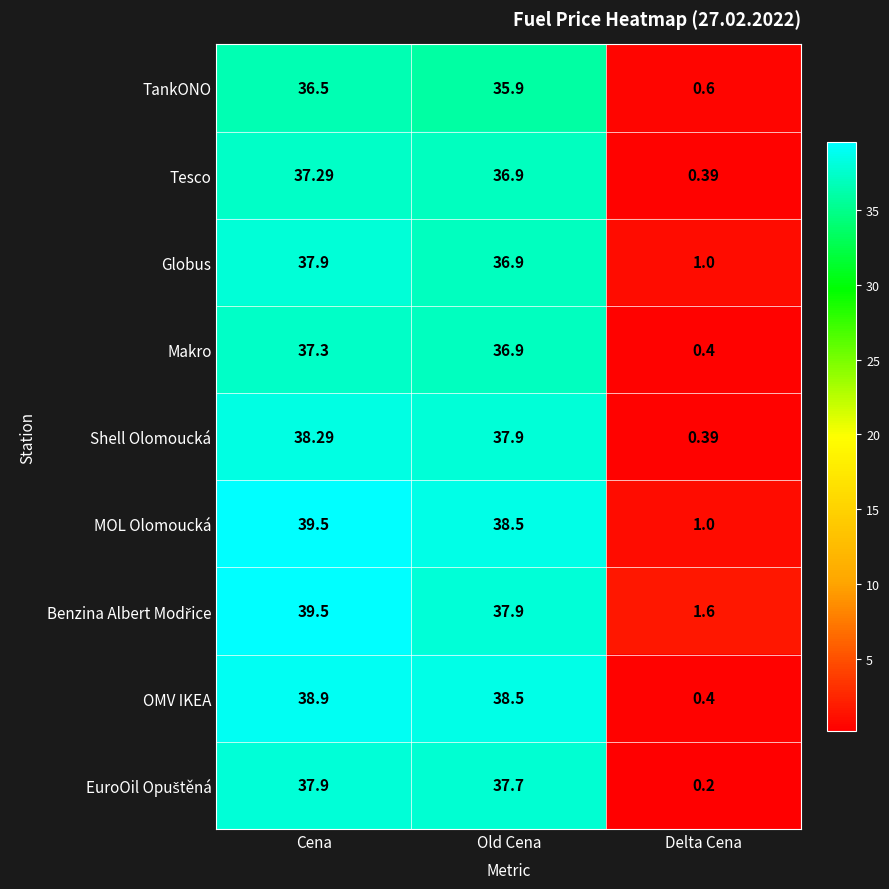

Which label corresponds to the largest value in the chart?

Cena